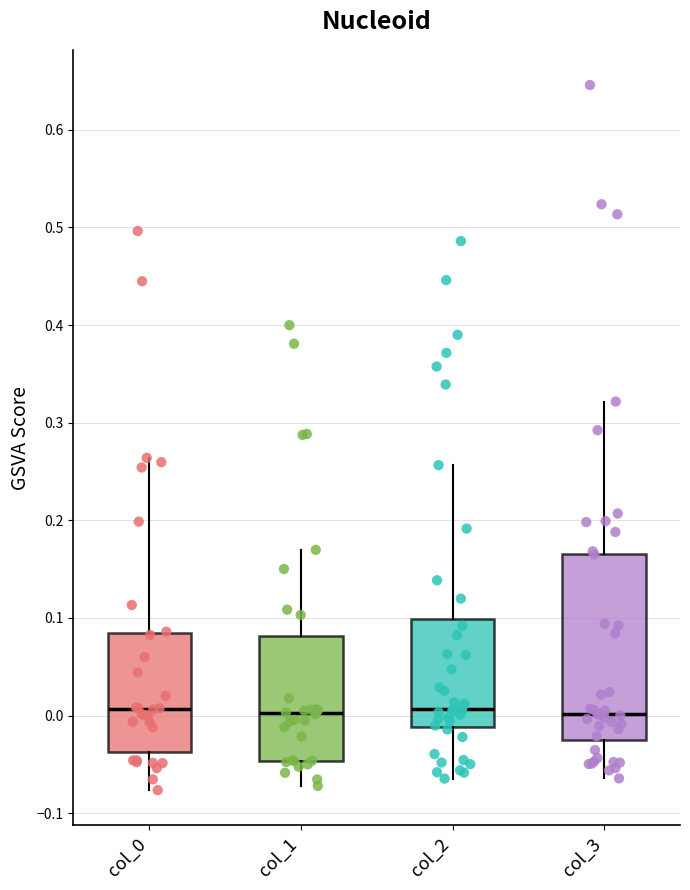

Where does the median line of the box for col_2 sit on the y-axis? The values are not printed on the chart, so give them approximately, as read against the axis.

0.01